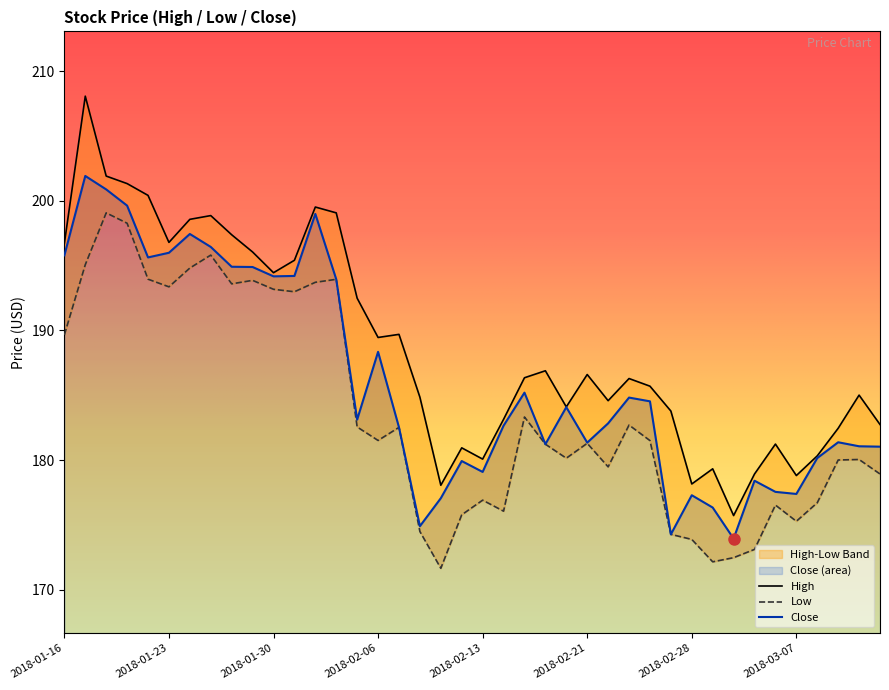

At which category is the sum across all series the highest?

2018-01-17